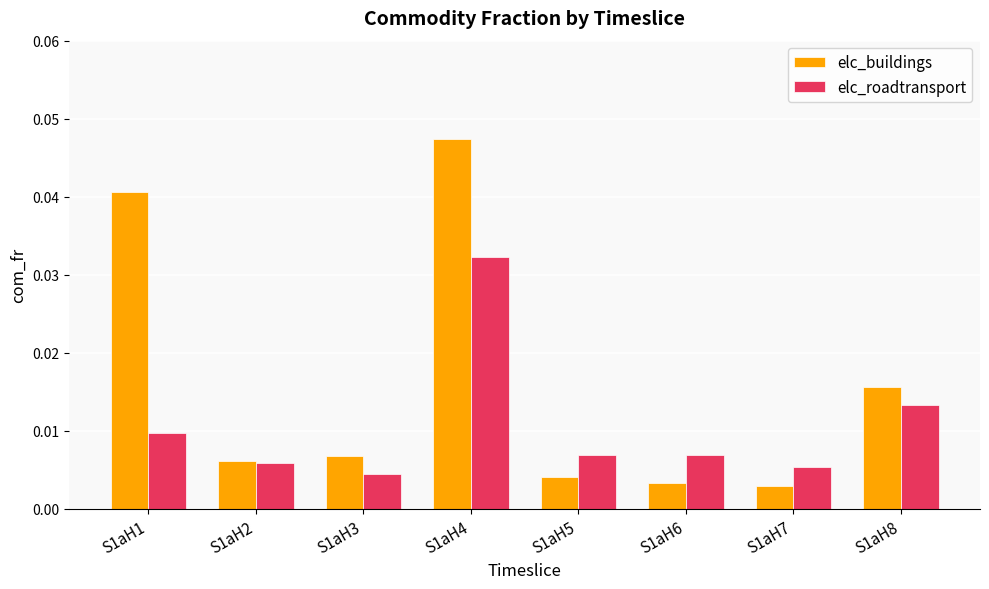

List the series in order of their peak value, lowest first.

elc_roadtransport, elc_buildings